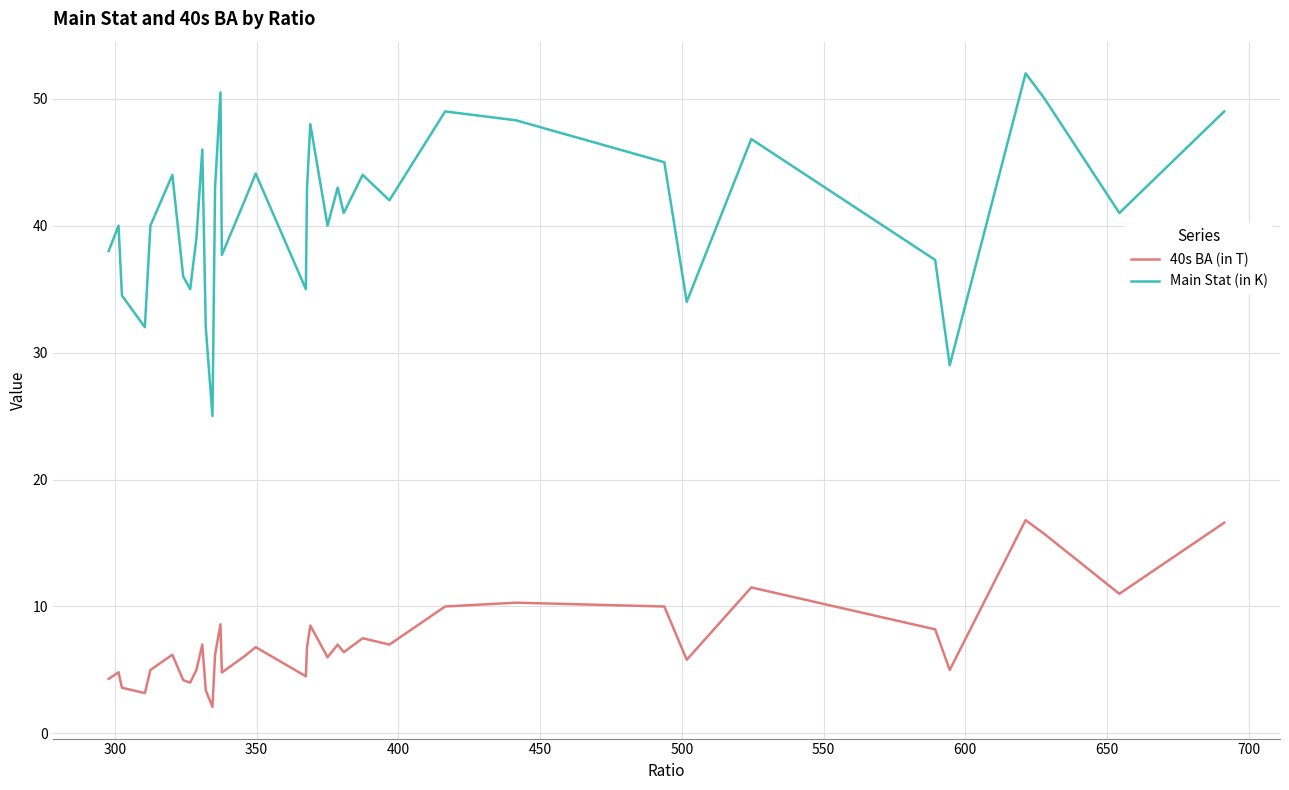

Which series has the largest total across all categories?

Main Stat (in K)